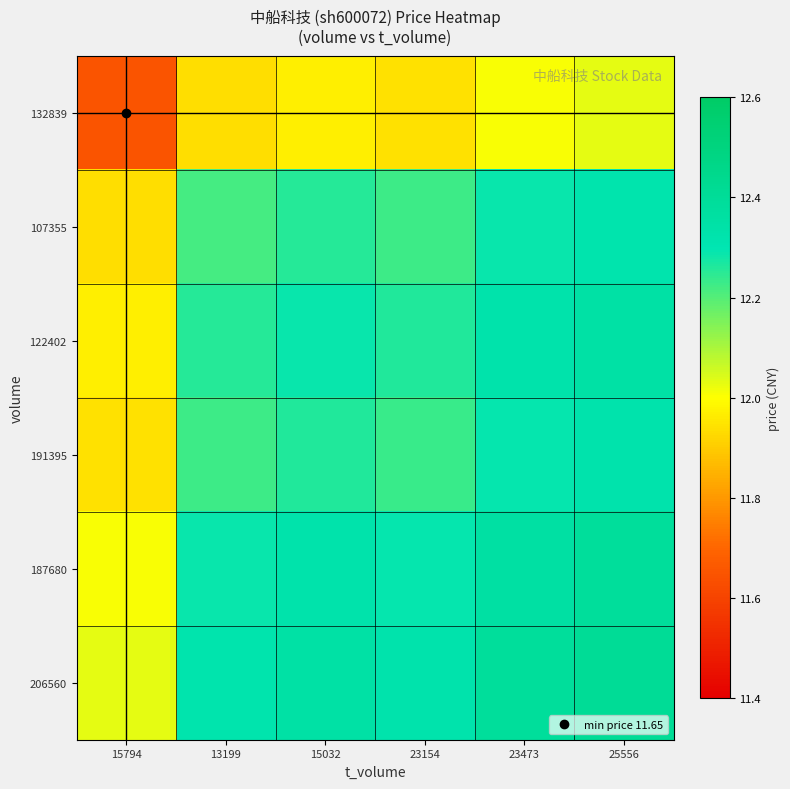

Rank the series by their maximum value, from highest to lowest.

206560, 187680, 122402, 191395, 107355, 132839